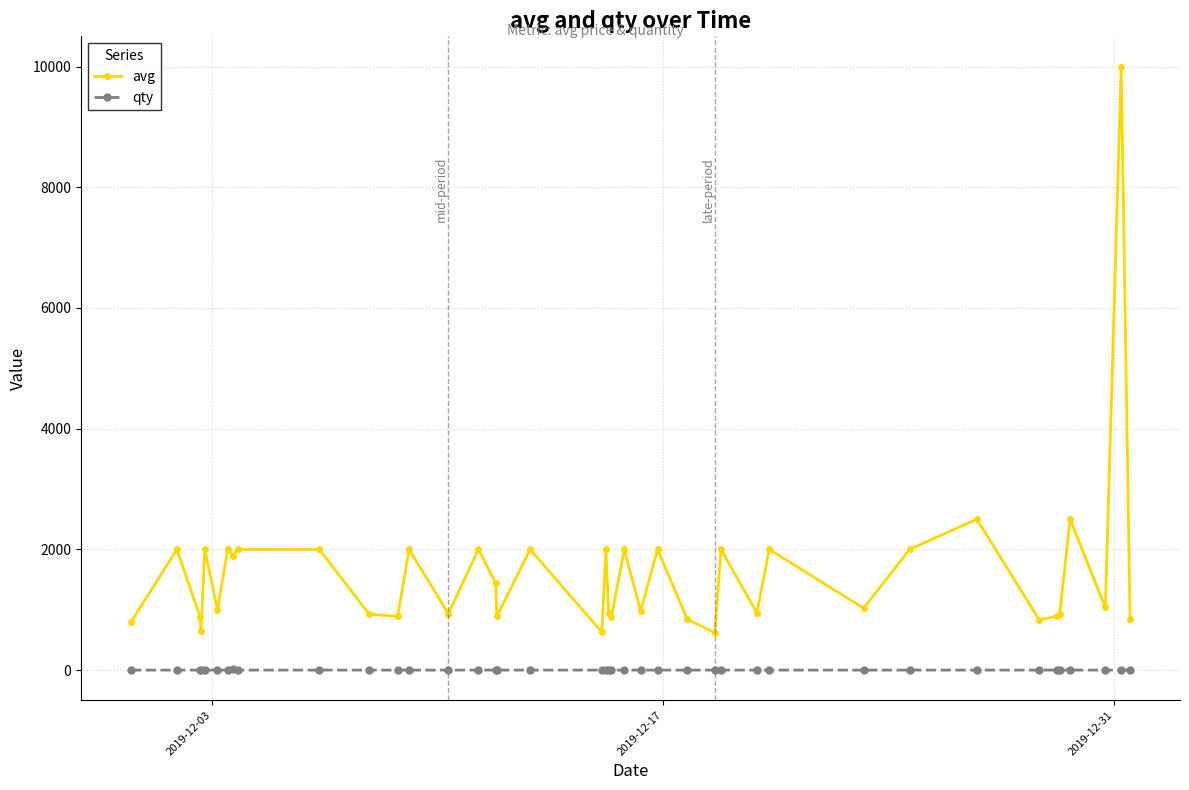

True or false: avg and qty cross at least once.

False